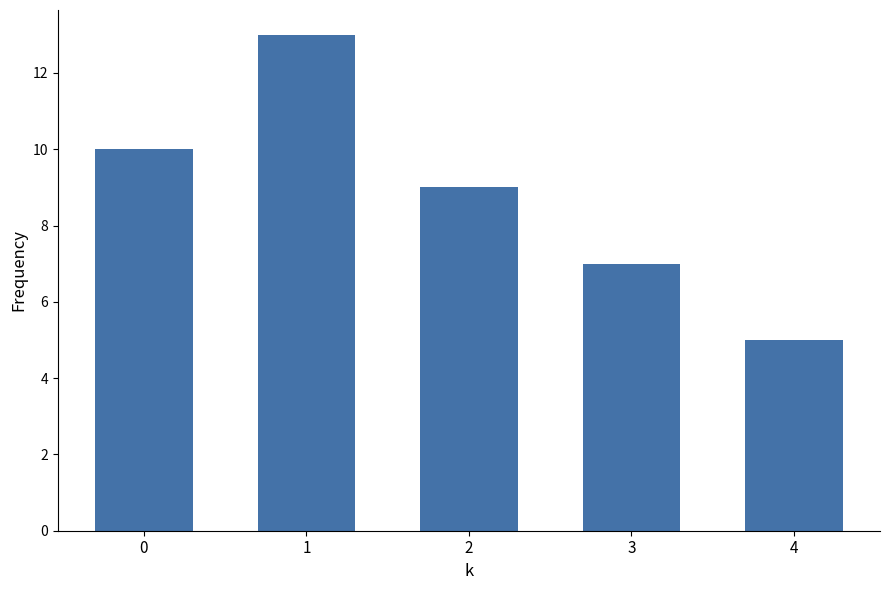

What is the sum of all values?

44